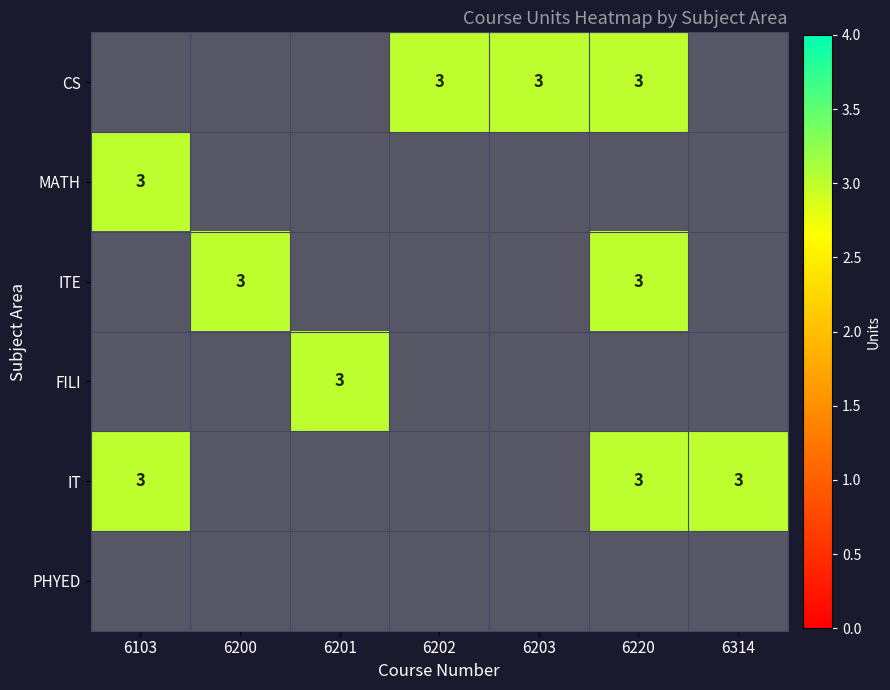

What is the total value across all series at 6103?

6